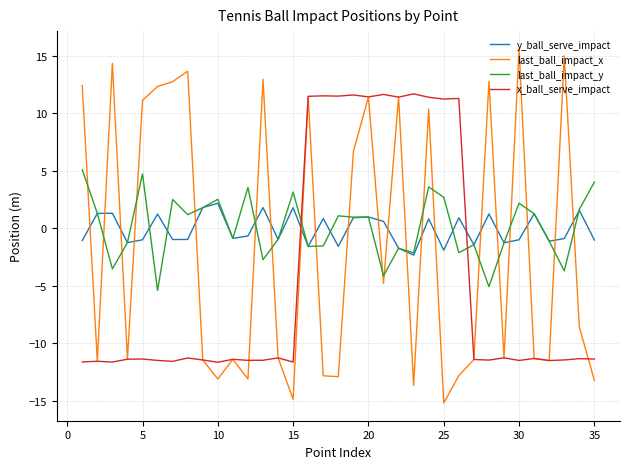

Which series has the widest spread of values?

last_ball_impact_x